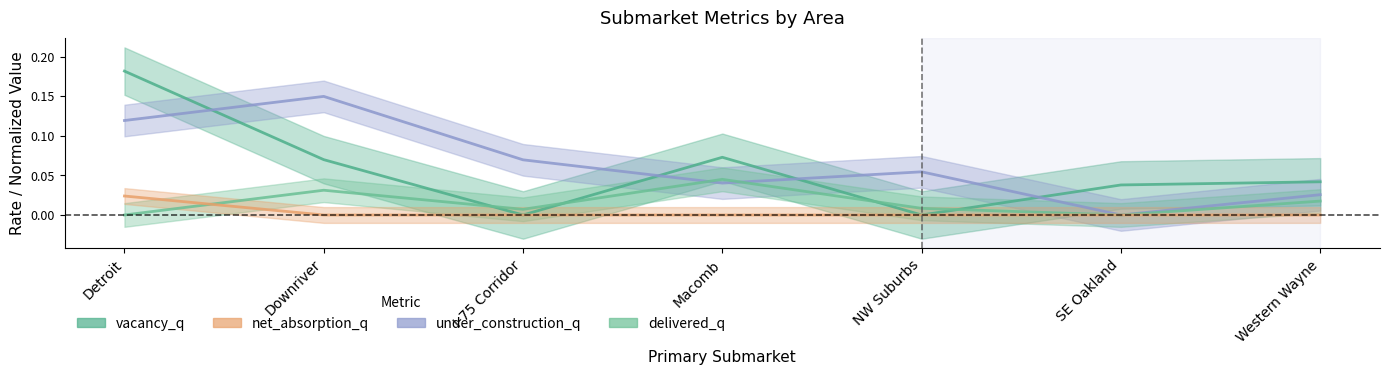

What is the label of the 3rd point from the right?

NW Suburbs